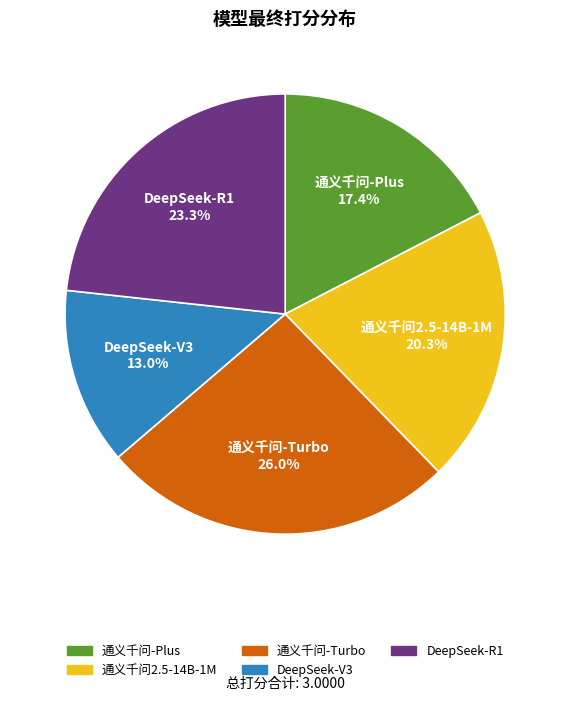

To the nearest percent, what is the difference between the largest and smallest slice percentages?

13%